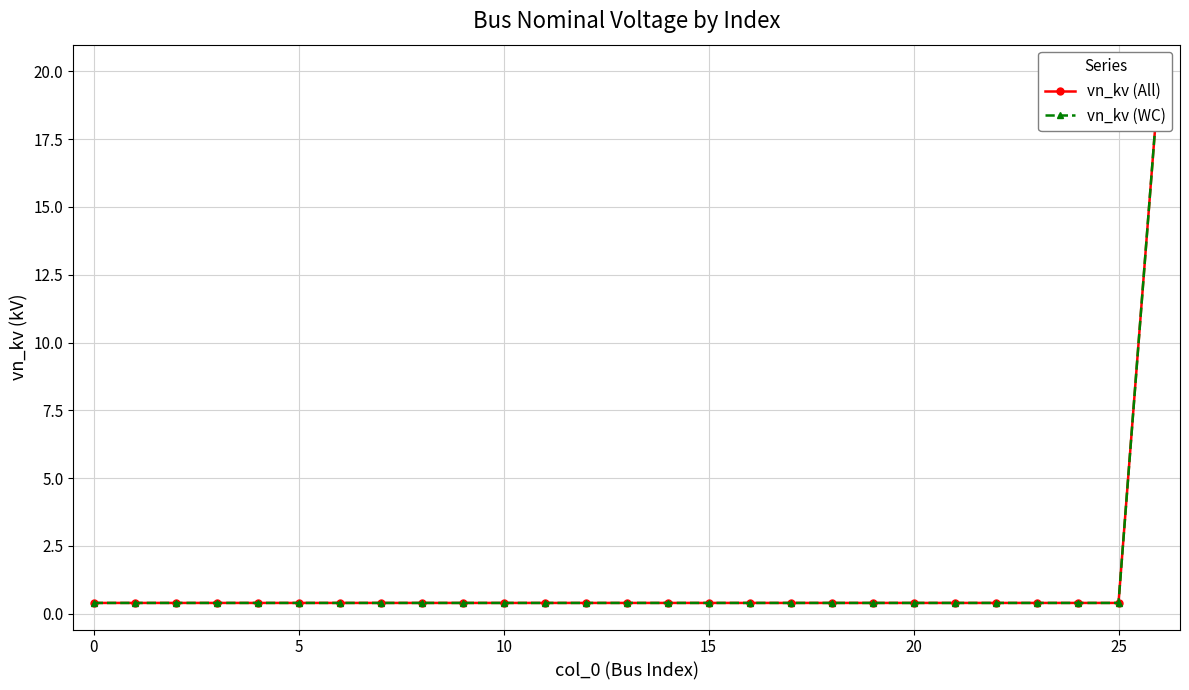

Which category has the highest value across all series?

26